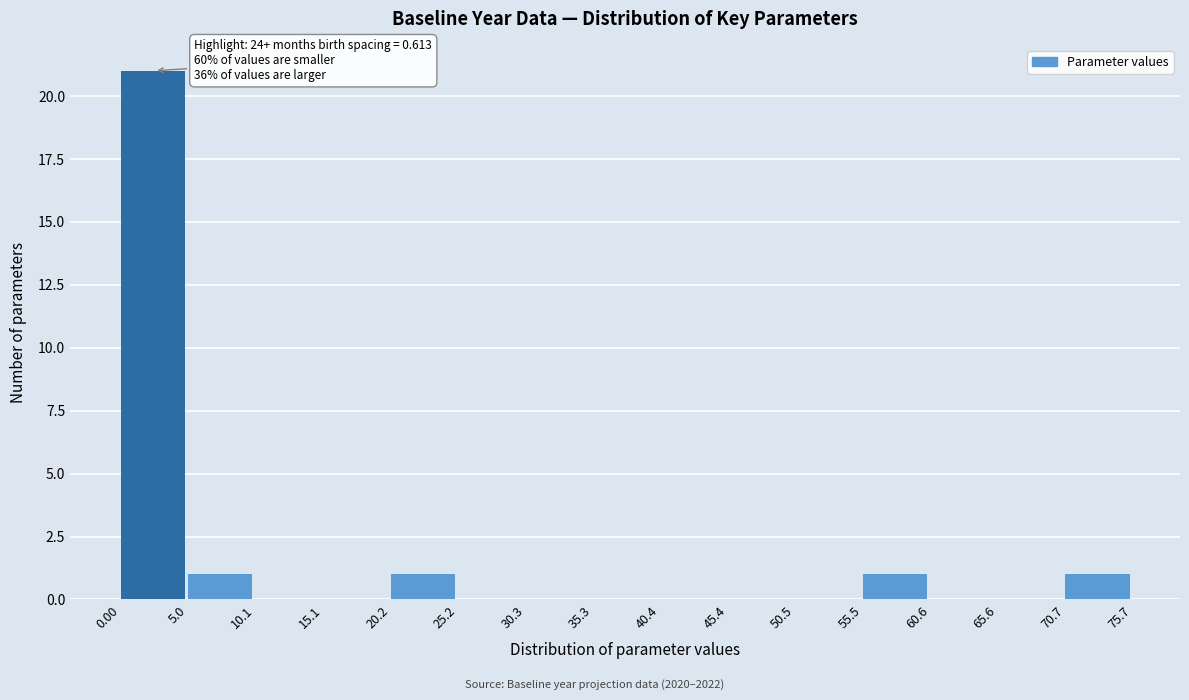

Which range on the x-axis has the tallest bar?

0.00 to 5.0